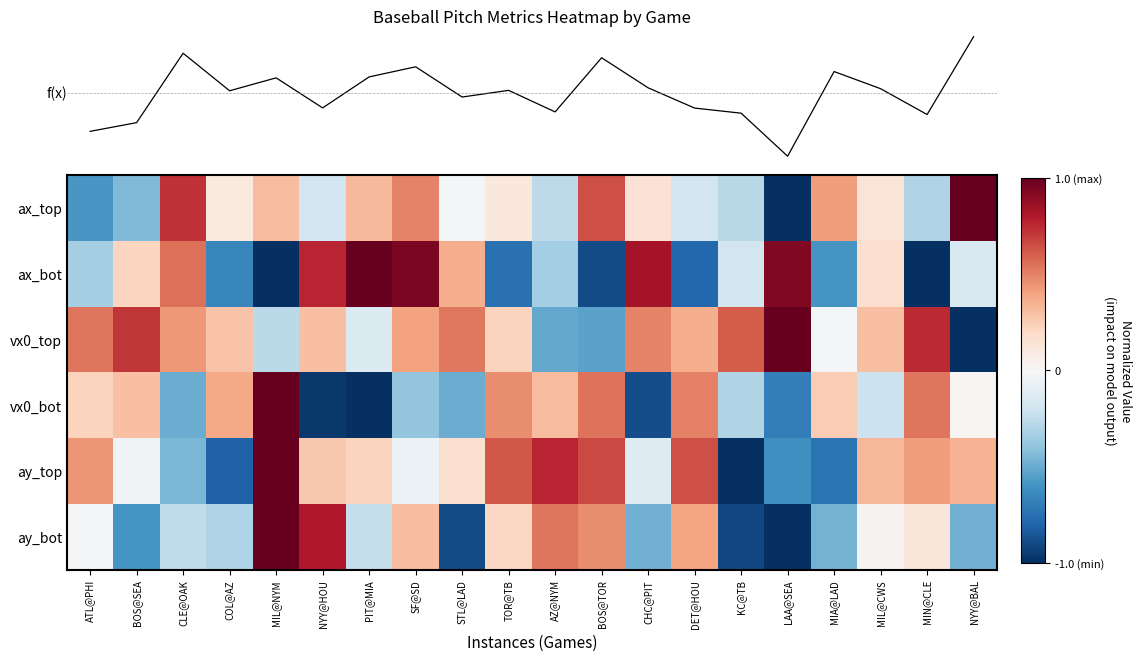

At which category is the sum across all series the highest?

MIL@NYM